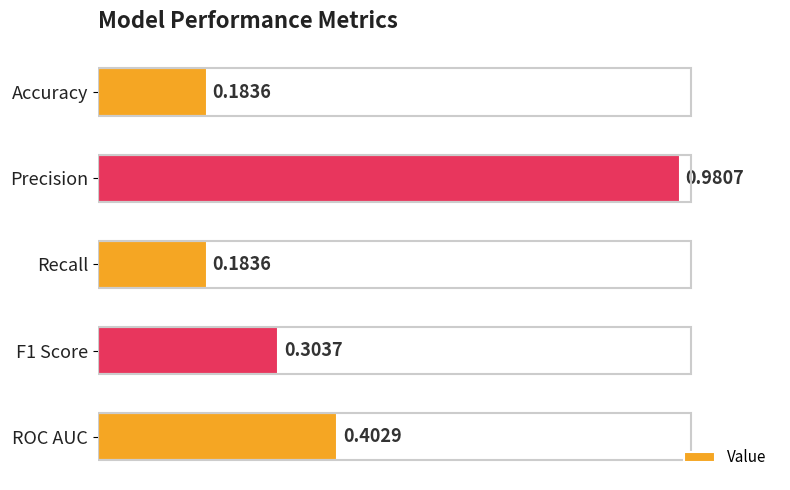

Which label corresponds to the largest value in the chart?

Precision